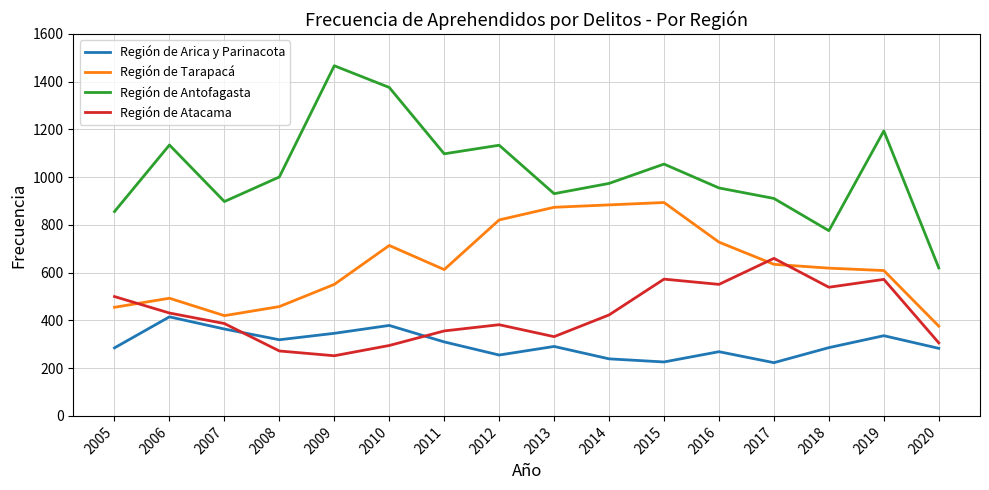

True or false: Región de Atacama and Región de Tarapacá cross at least once.

True